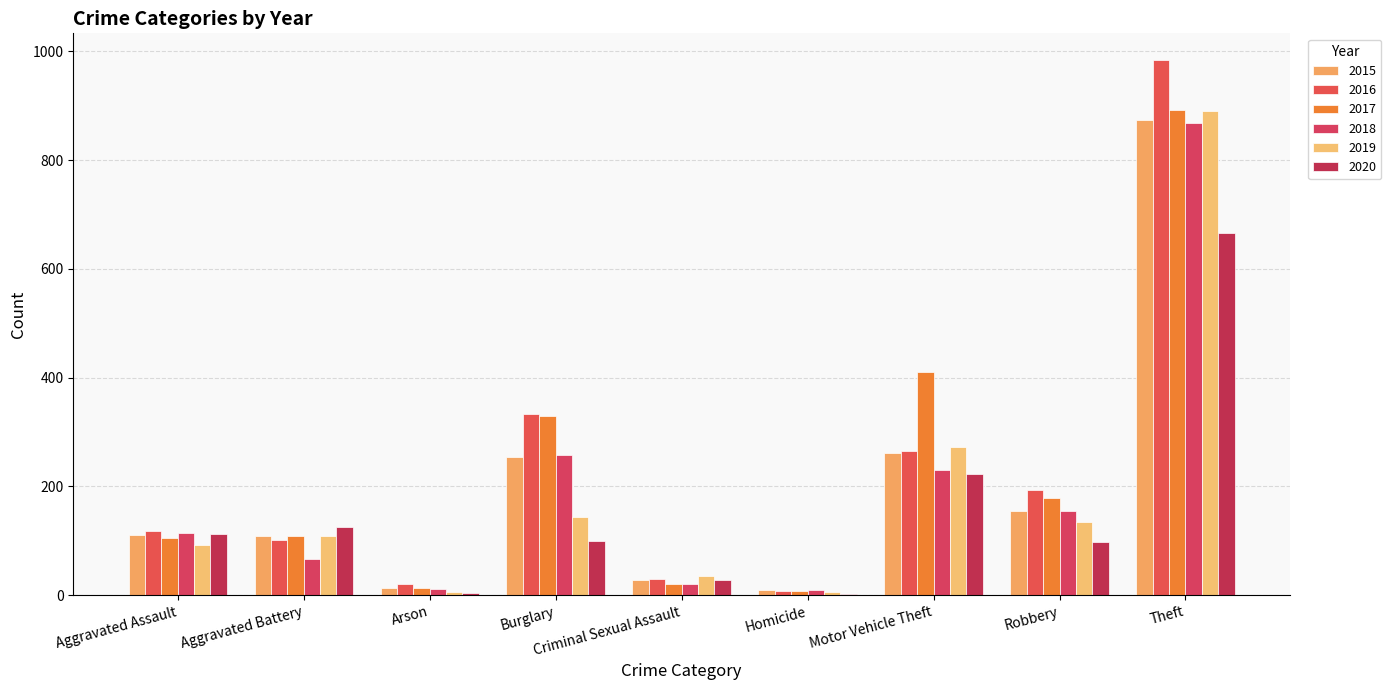

Is the value of 2015 at Theft greater than the value of 2019 at Arson?

Yes